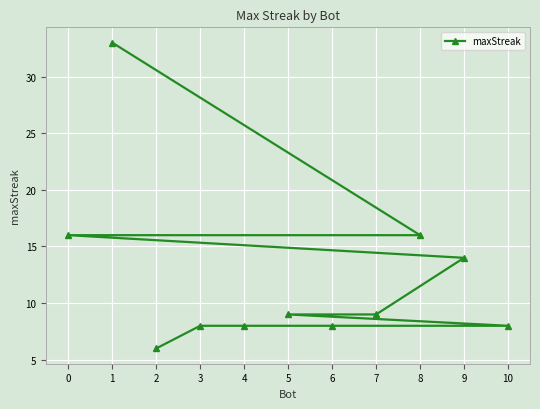

Rank the categories by value from lowest to highest.

2, 10, 6, 4, 3, 7, 5, 9, 8, 0, 1